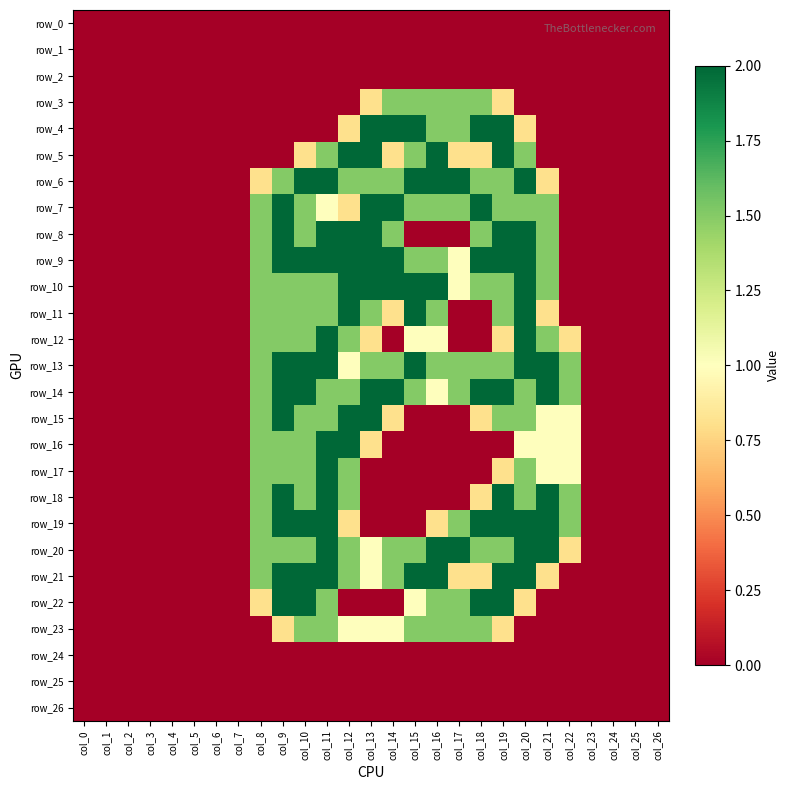

At which label is row_16 closest to 1?

col_20